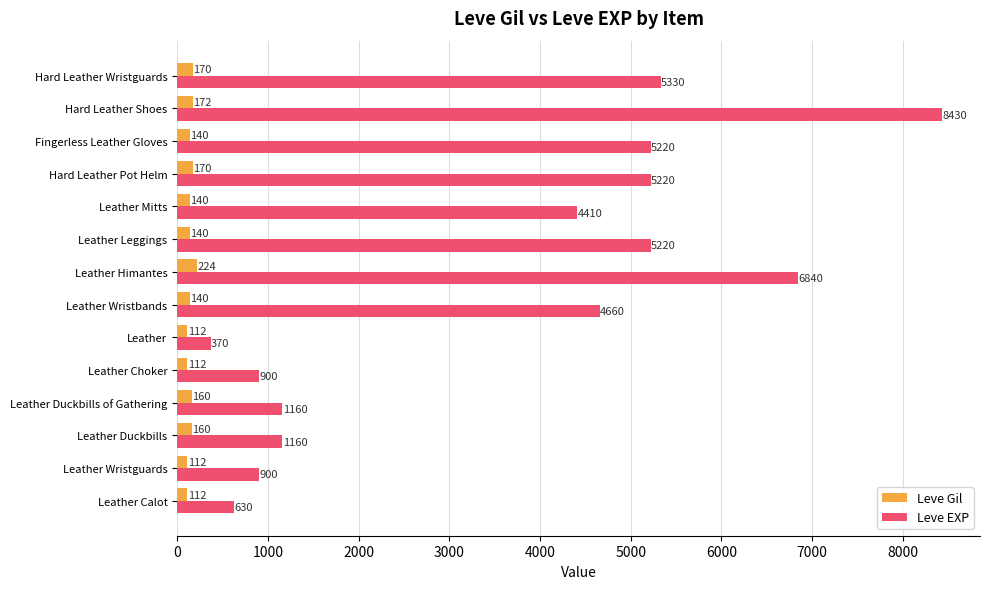

What is the total value across all series at Hard Leather Pot Helm?

5390